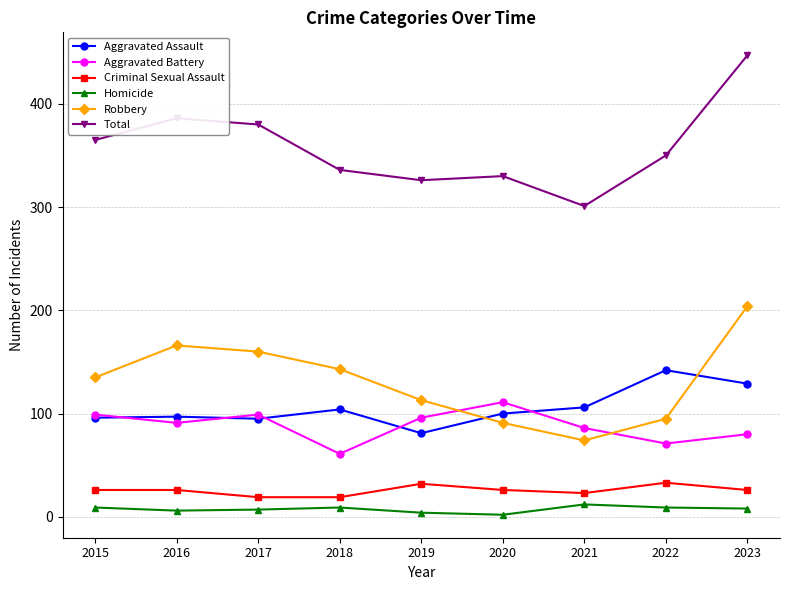

True or false: Homicide and Criminal Sexual Assault cross at least once.

False